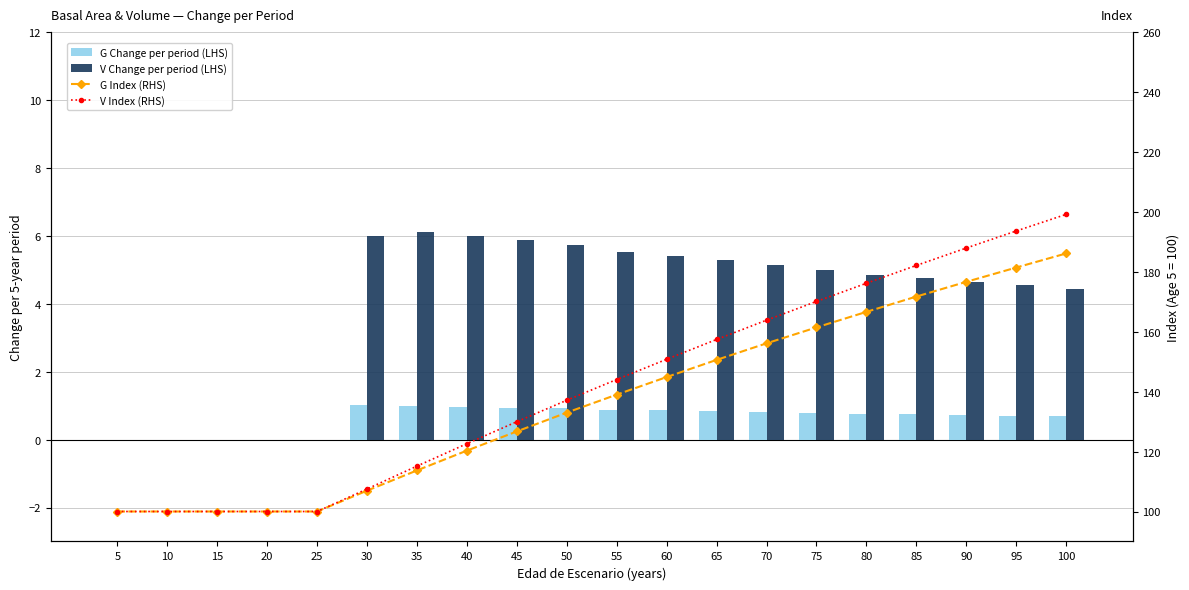

True or false: G Index (RHS) has a value of 161.5 at 75.

True